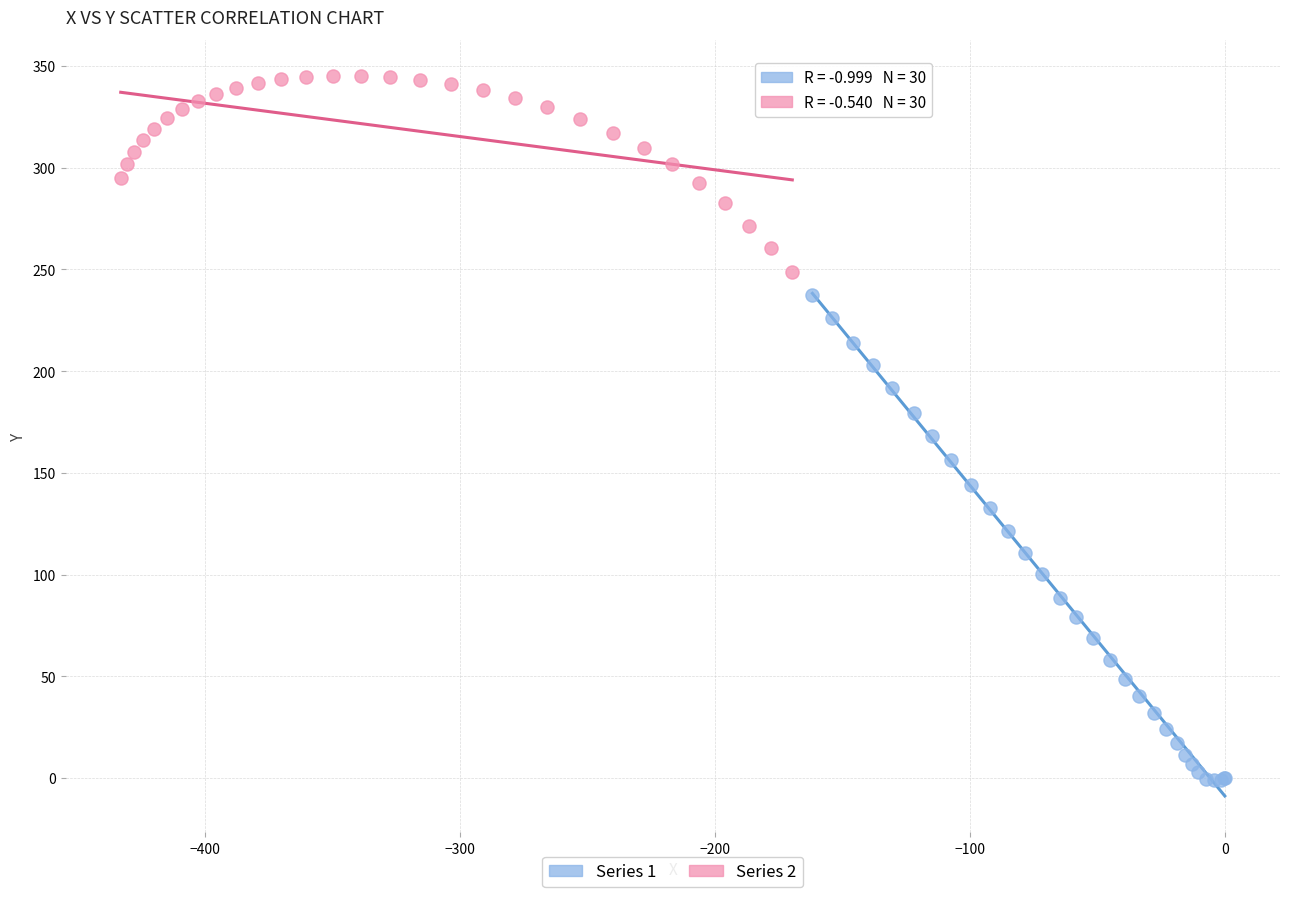

Which series contains the lowest Y value?

Series 1